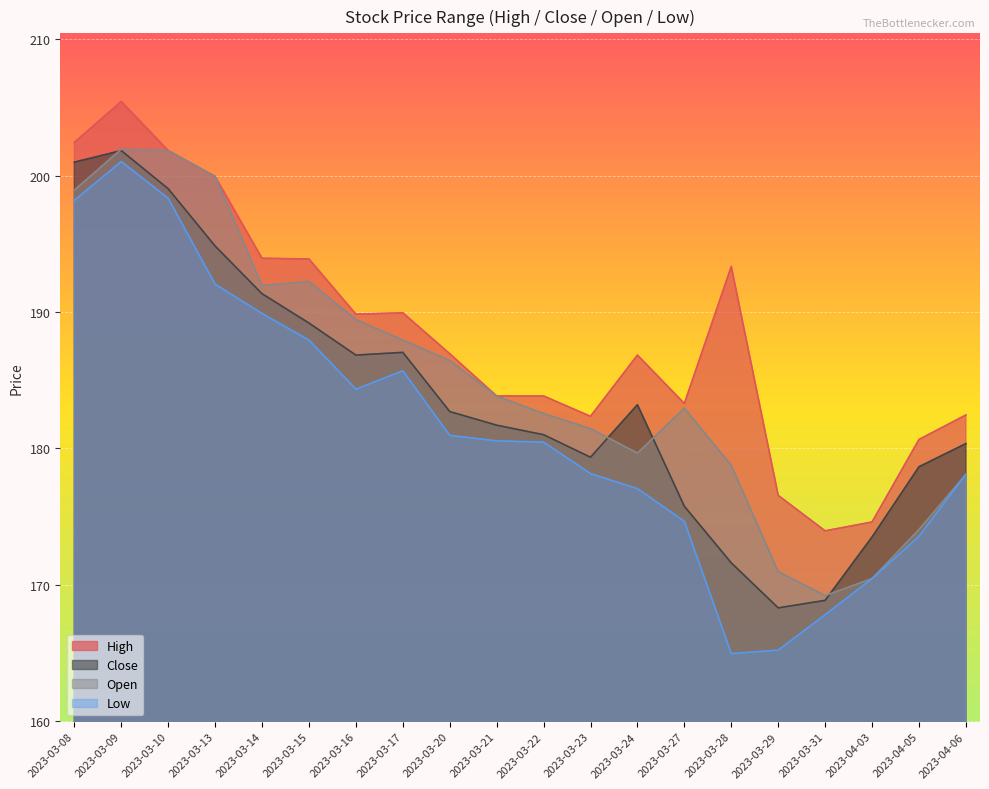

Where is the first local minimum for High?

2023-03-16